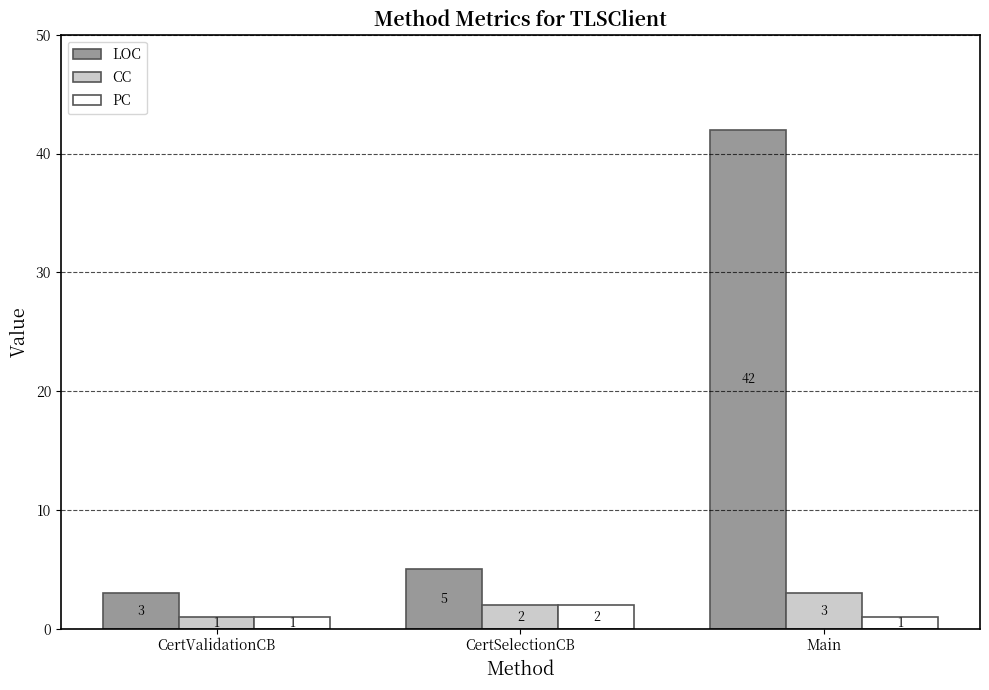

What is the maximum value shown in the chart?

42